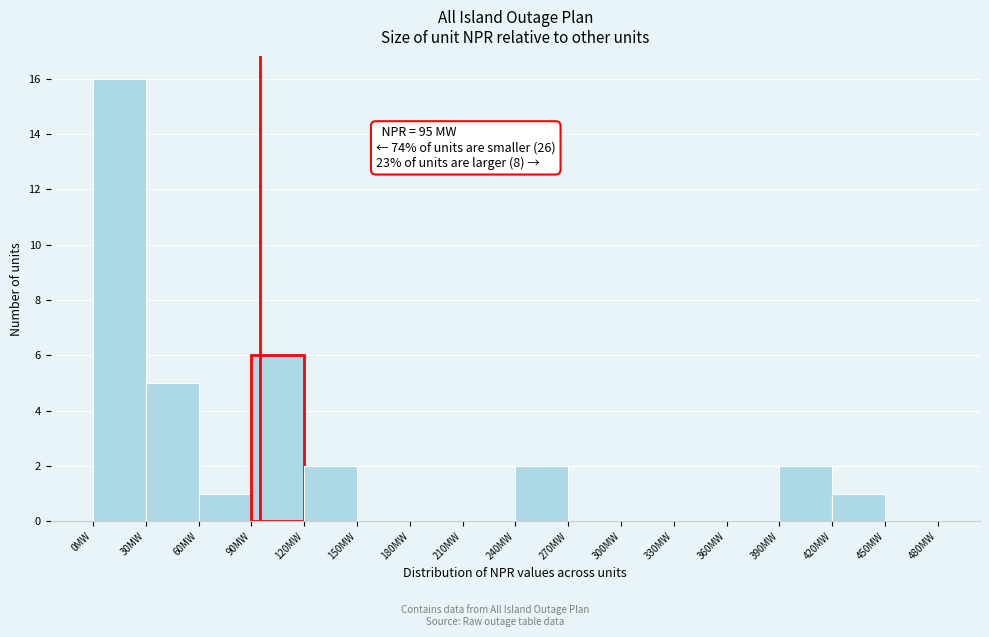

Over which range of the x-axis is the bar tallest?

0 to 30